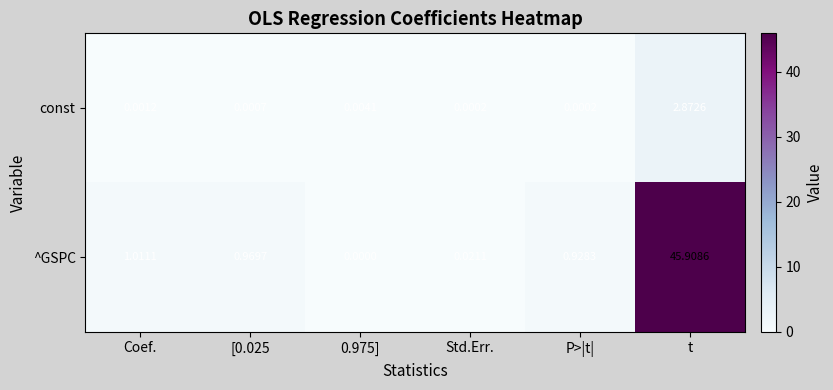

At which label is ^GSPC closest to 22?

Coef.